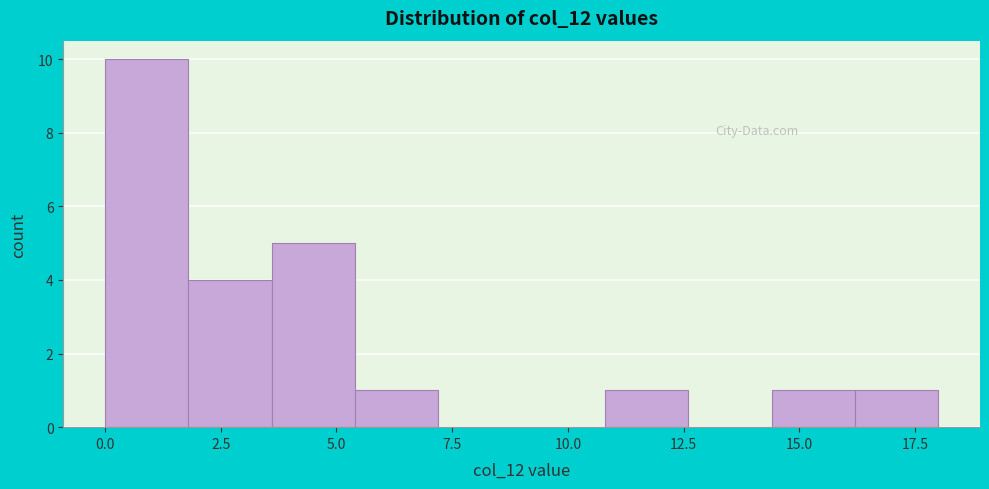

Around what value on the x-axis is the tallest bar? Give the approximate position of its centre, as read against the axis.

1.0